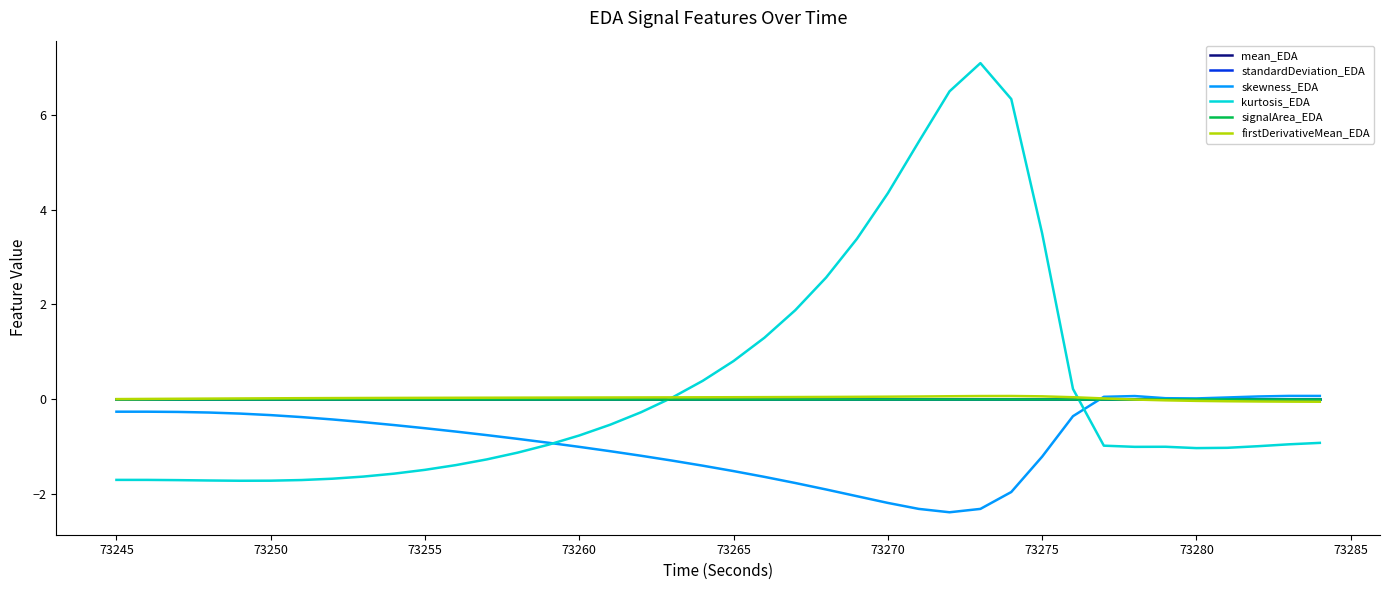

How many times do mean_EDA and firstDerivativeMean_EDA cross each other?

2